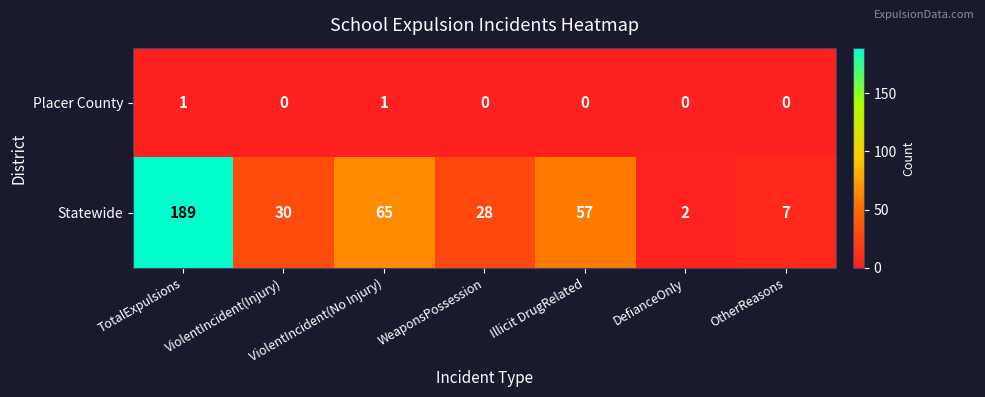

Count the number of categories in the chart.

7